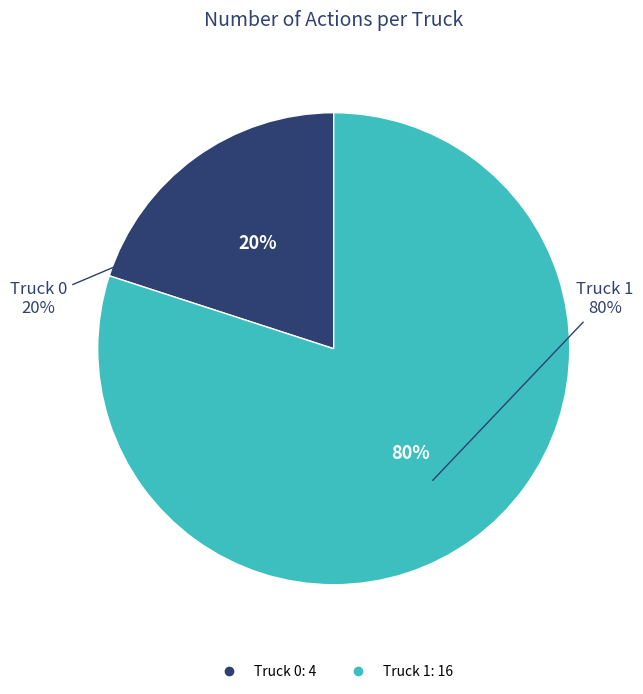

To the nearest percent, what is the difference between the Truck 0 and Truck 1 slice percentages?

60%